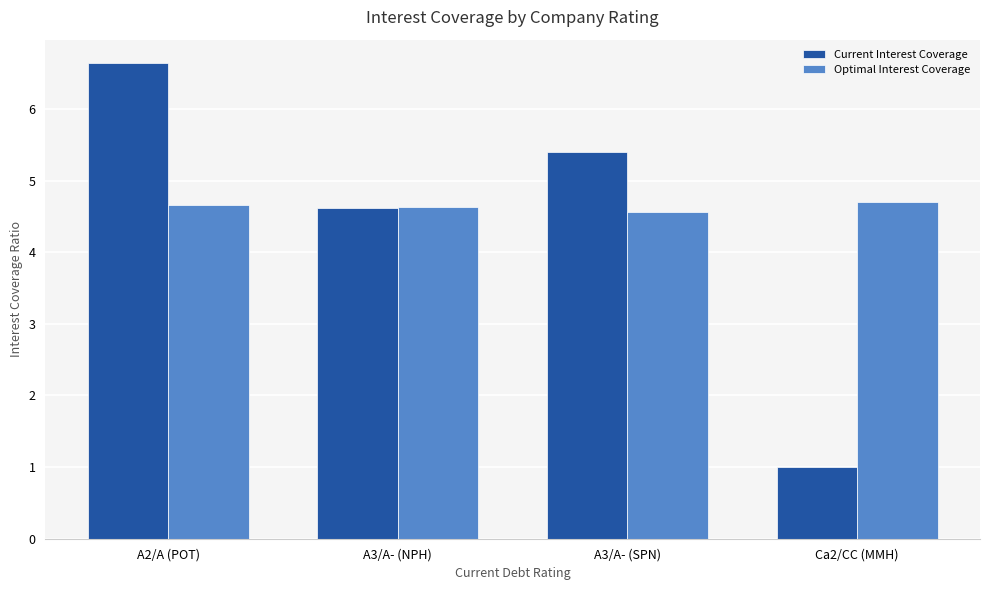

The value of Current Interest Coverage at A2/A (POT) is 6.6. True or false?

True